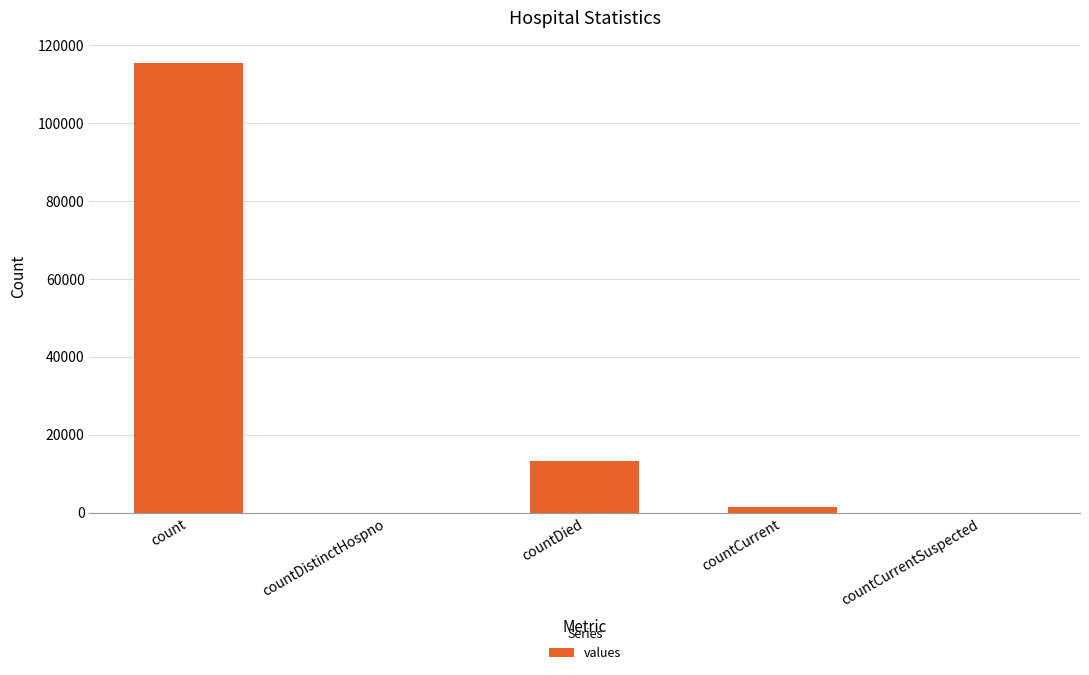

What is the sum of the values at countDied and count?

128722